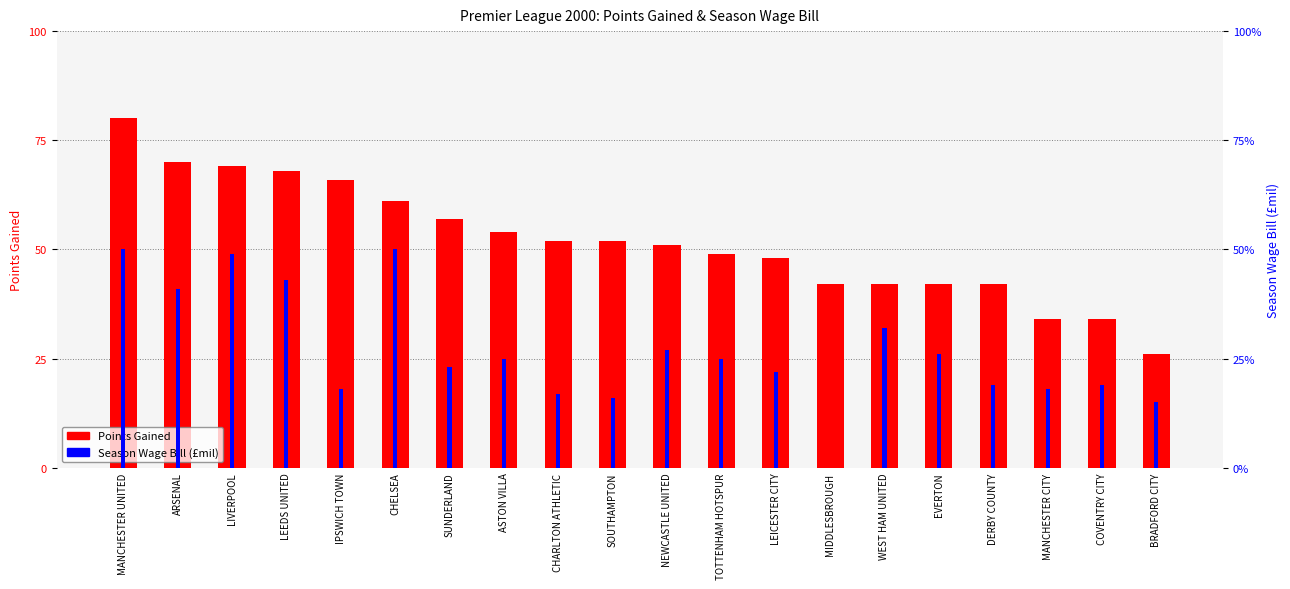

How many groups of bars are there?

20